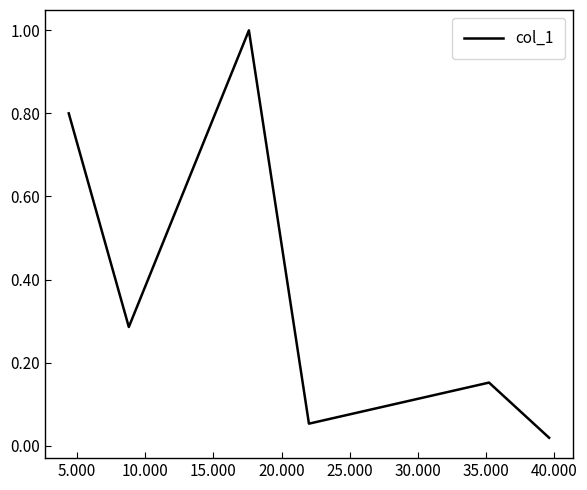

What is the difference between the maximum and minimum values?

1.0